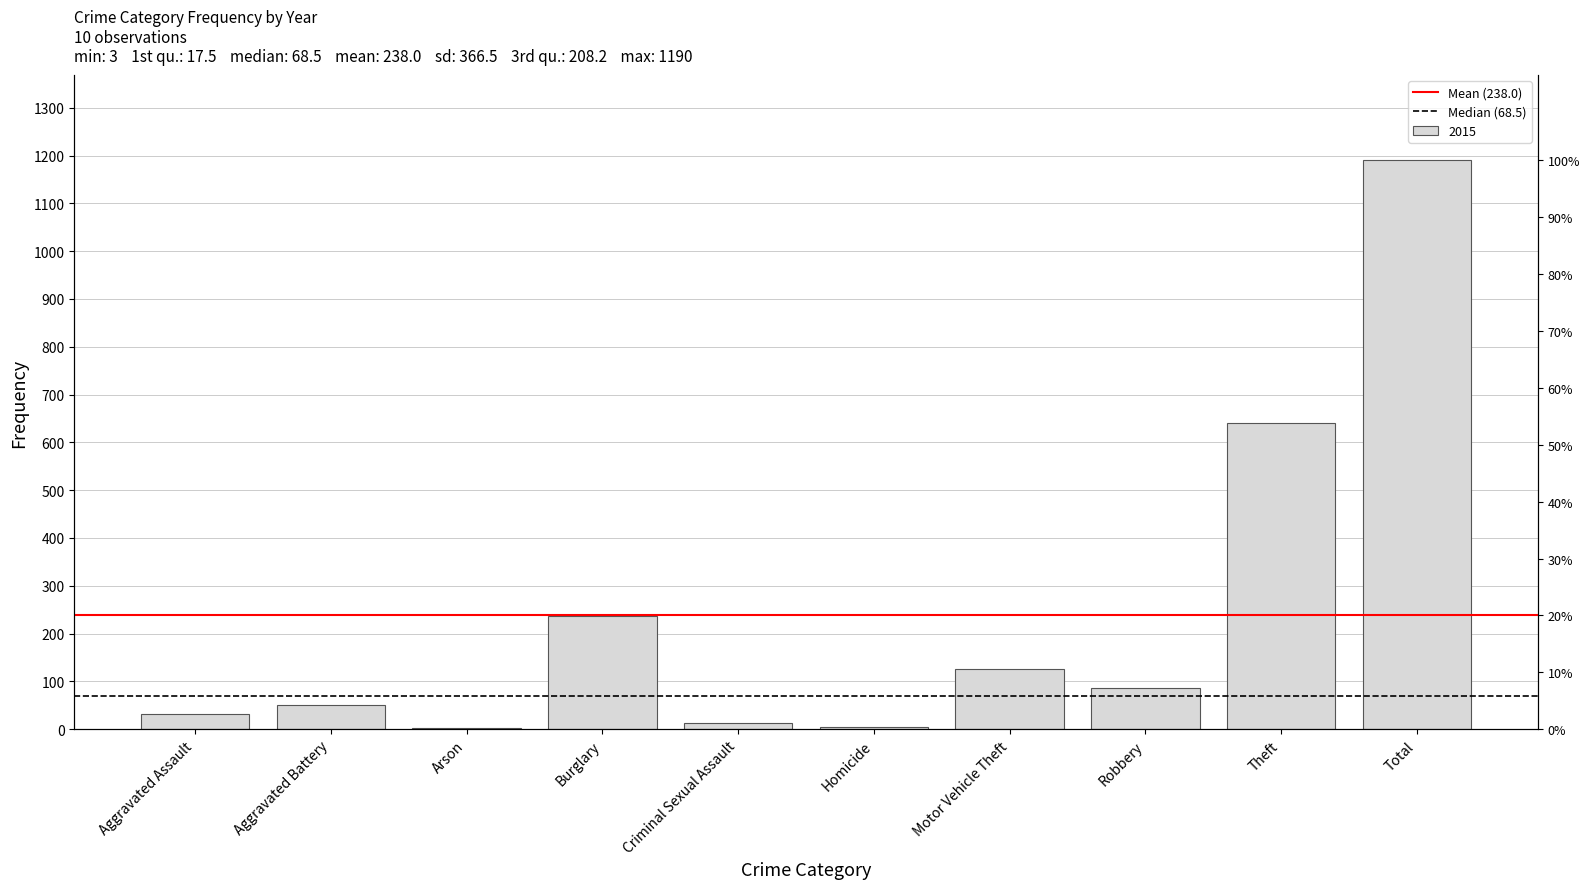

What position from the right is Aggravated Assault?

2